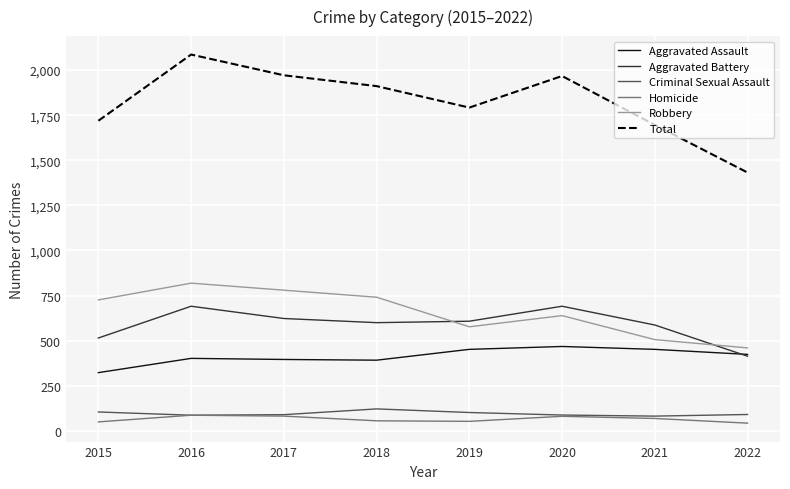

Is it true that Criminal Sexual Assault equals 197 at 2018?

False